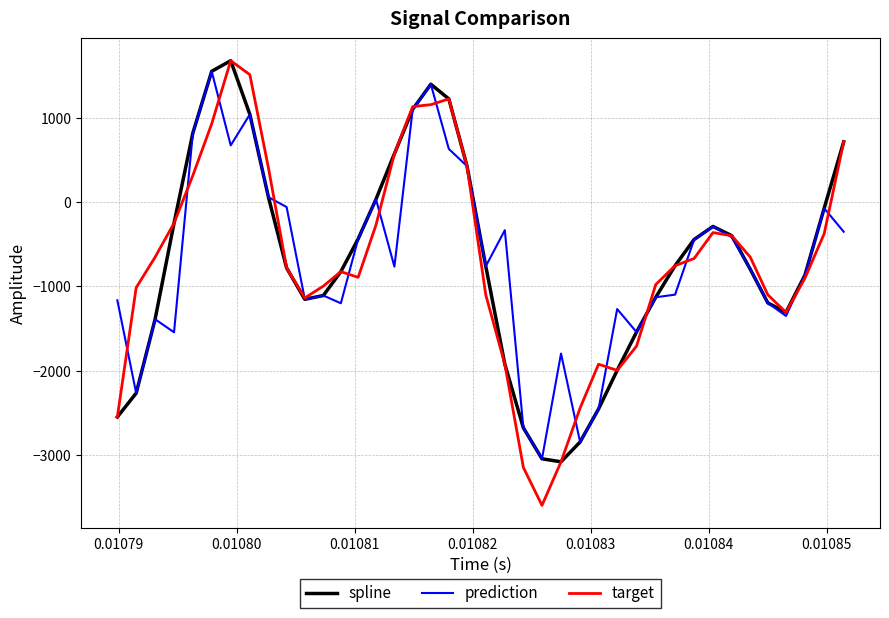

Which series has the largest range (max minus min)?

target